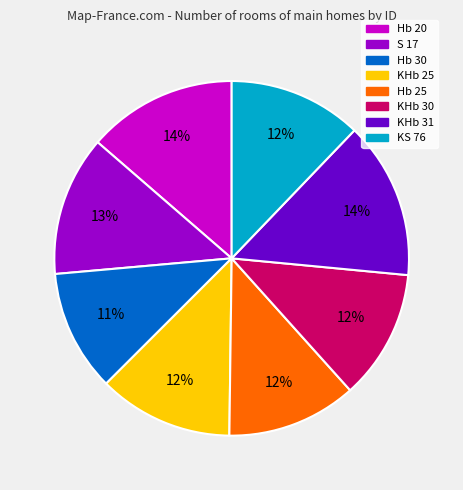

To the nearest percent, what is the difference between the largest and smallest slice percentages?

3%